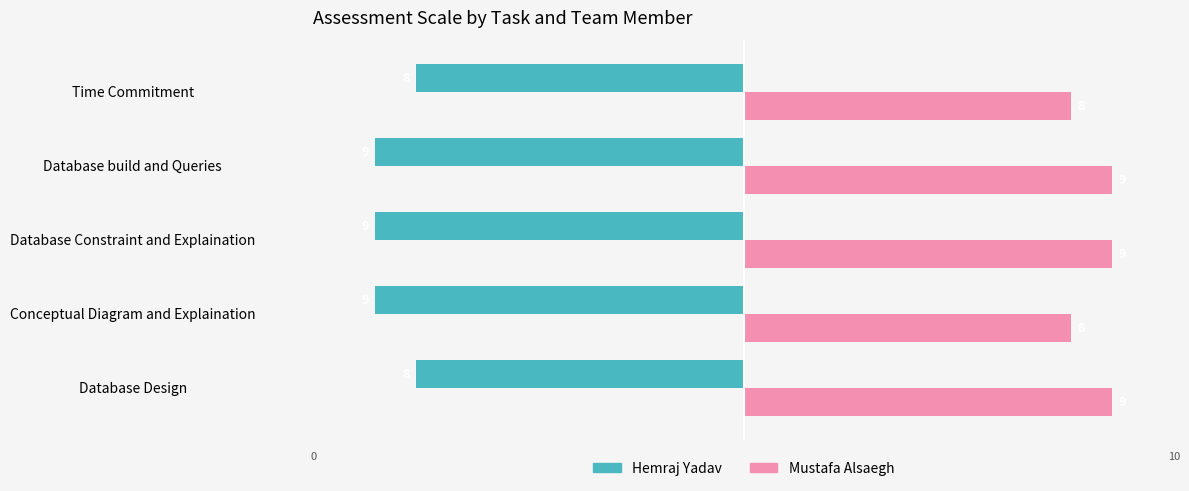

What is the greatest value displayed?

9